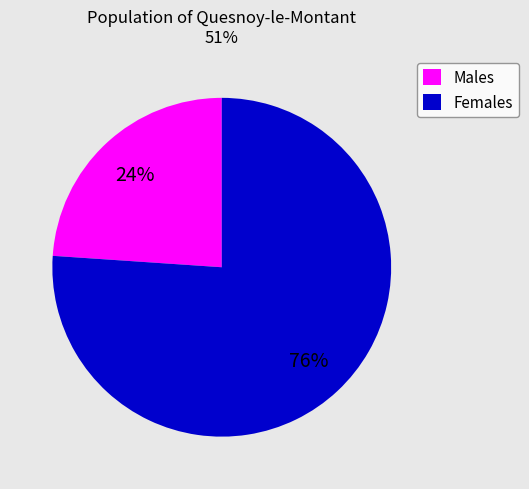

Count the number of slices in the pie.

2